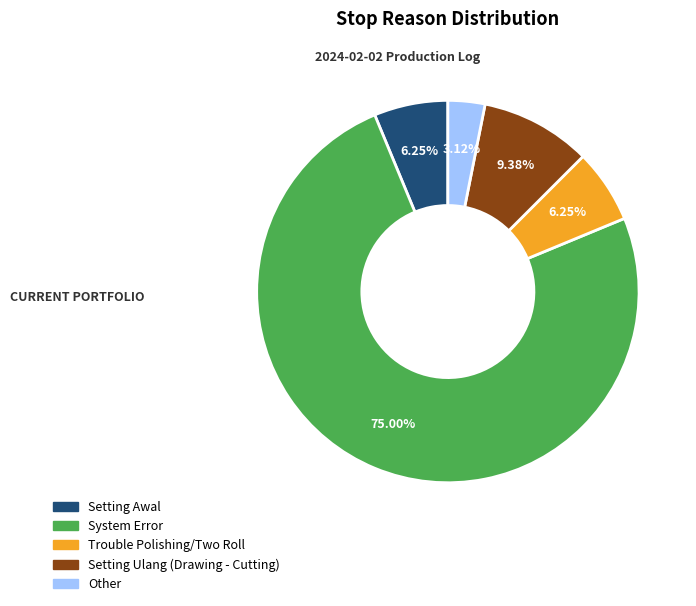

Is there any slice that represents more than half of the pie?

Yes